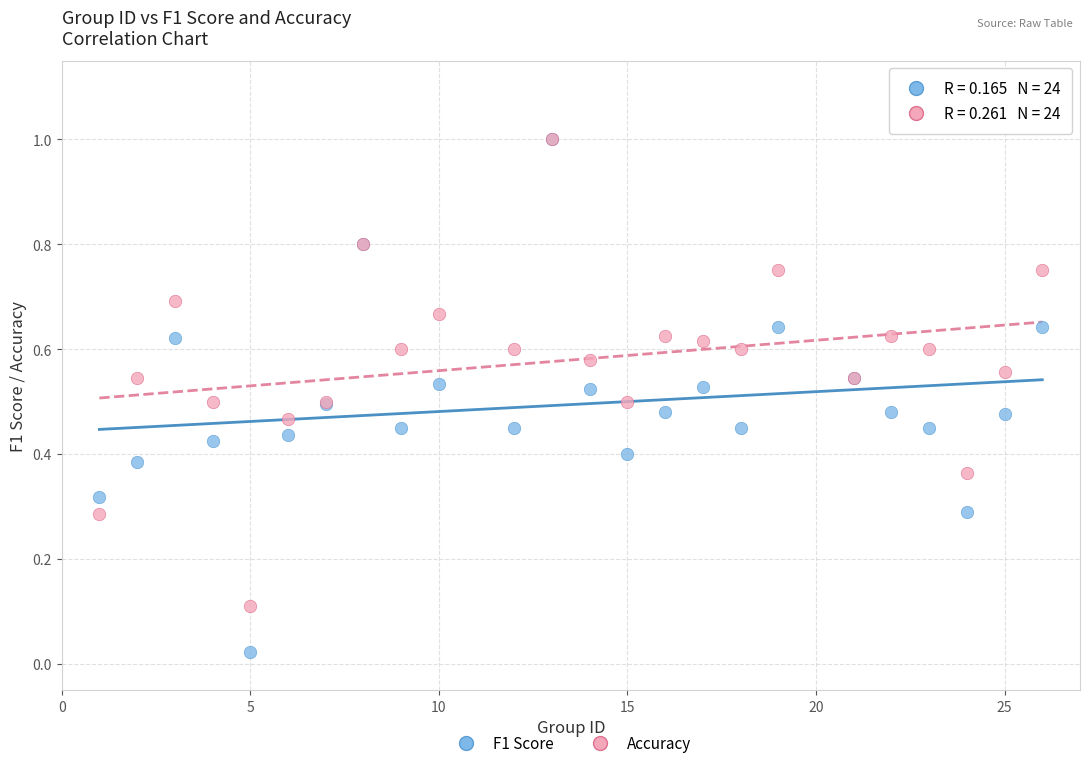

Which series contains the lowest Y value?

F1 Score